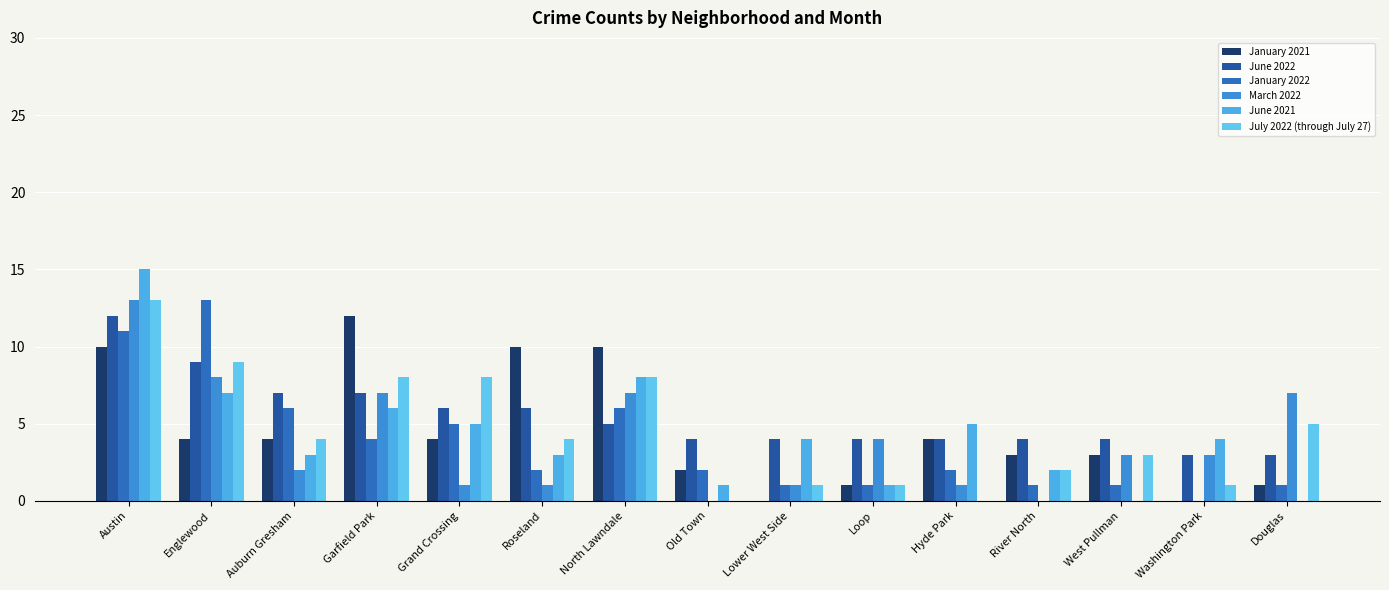

Where does the January 2021 series first go above 4?

Austin